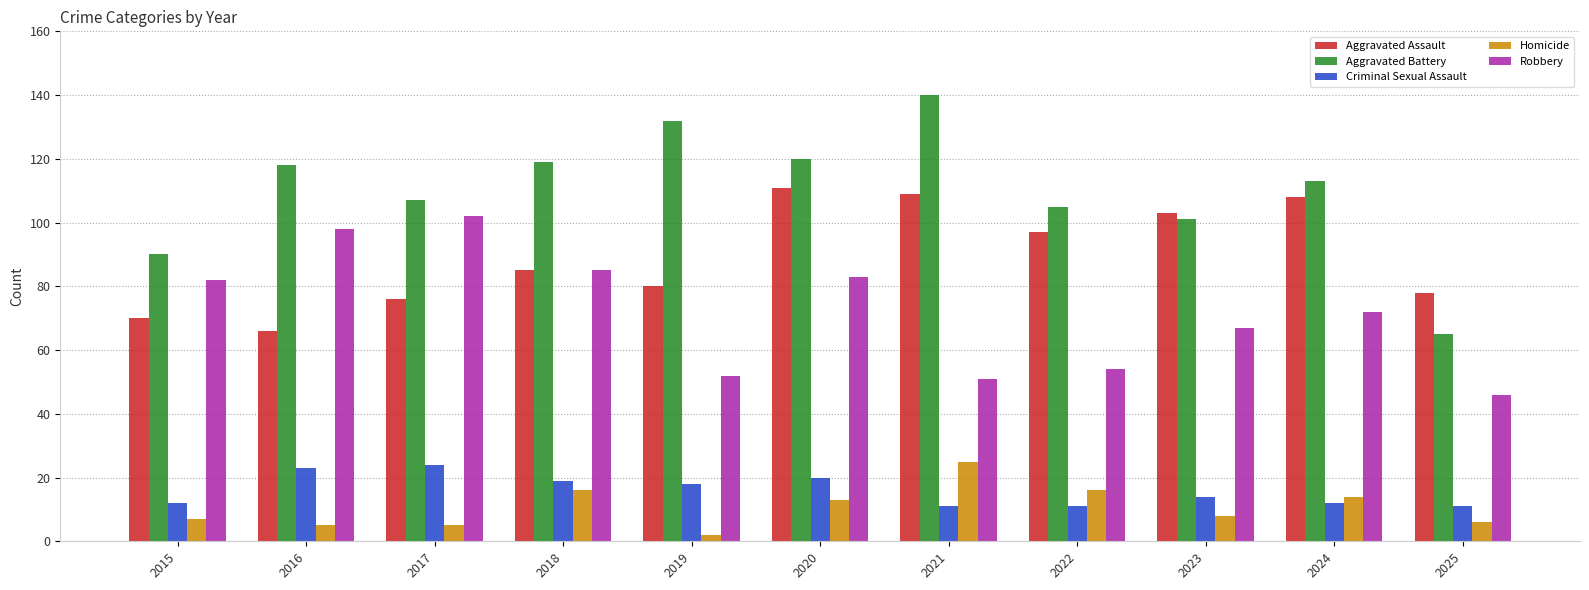

Reading left to right, transcribe all the data shown in this chart.

Aggravated Assault: 70	66	76	85	80	111	109	97	103	108	78
Aggravated Battery: 90	118	107	119	132	120	140	105	101	113	65
Criminal Sexual Assault: 12	23	24	19	18	20	11	11	14	12	11
Homicide: 7	5	5	16	2	13	25	16	8	14	6
Robbery: 82	98	102	85	52	83	51	54	67	72	46